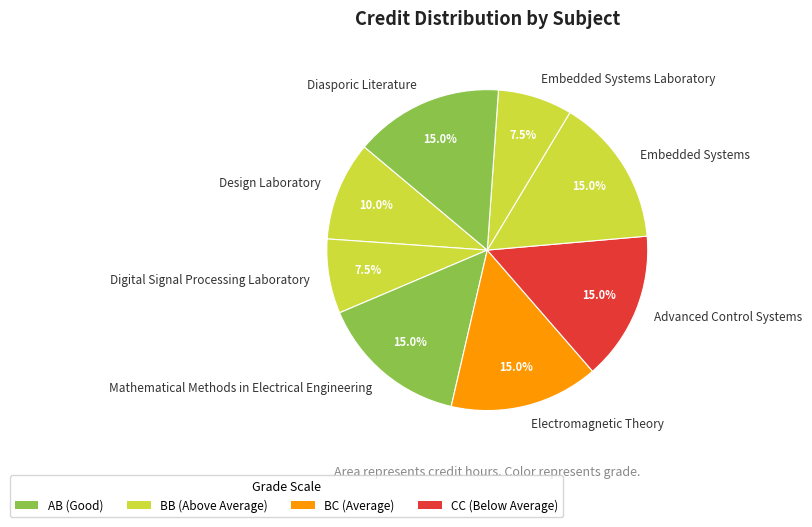

Approximately how many times larger is the value at Embedded Systems compared to Mathematical Methods in Electrical Engineering?

1.0